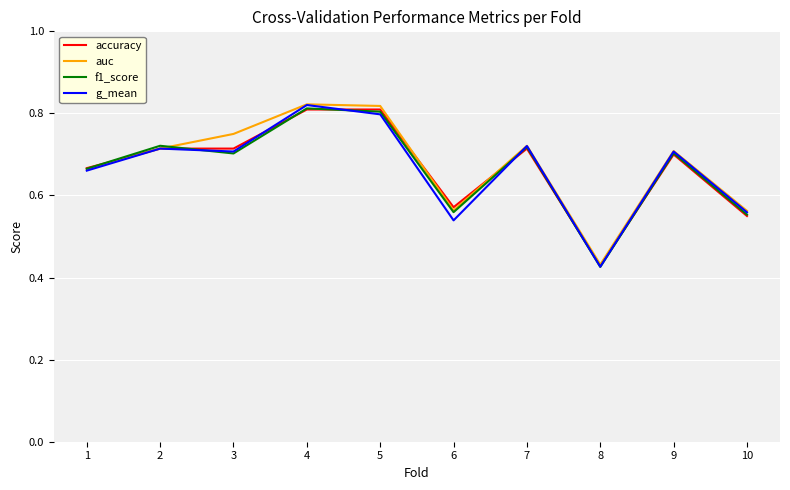

The value of f1_score at 8 is 0.8. True or false?

False